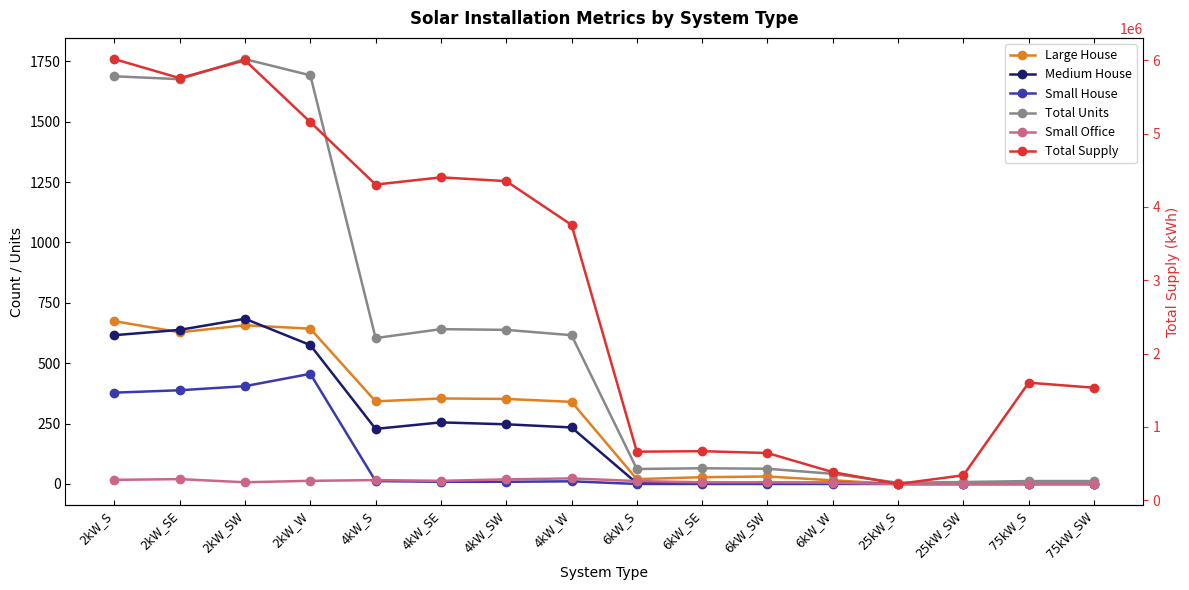

Which series has the largest range (max minus min)?

Total Supply